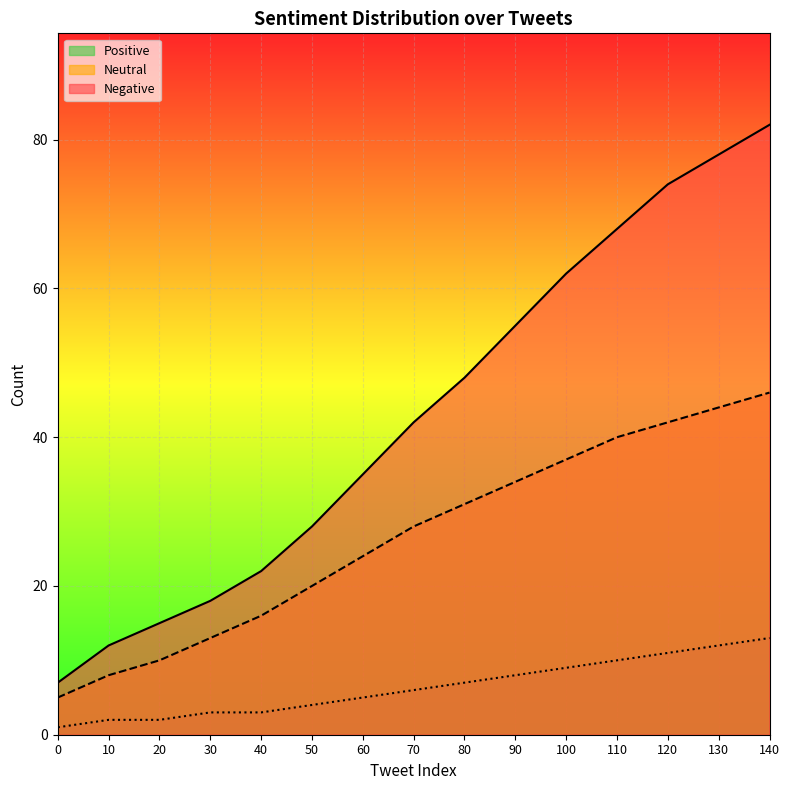

At which label is Neutral closest to 25?

60